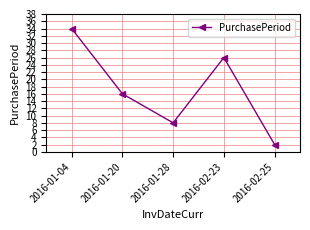

Count the number of categories in the chart.

5